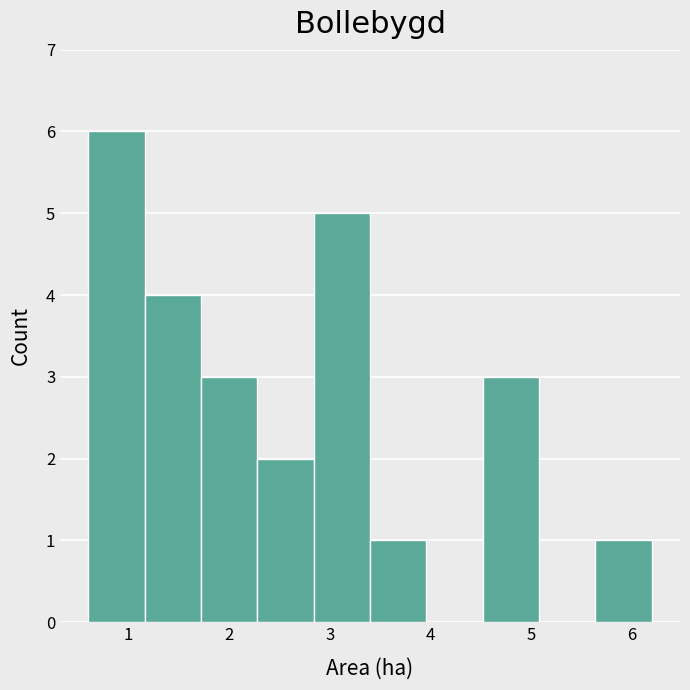

Reading left to right, transcribe this chart: for each bar, give the range it covers on the x-axis and its height. Neither the bar edges nor the heights are printed on the chart, so give them approximately, as read against the axes.

0.60 to 1.16: 6
1.16 to 1.72: 4
1.72 to 2.28: 3
2.28 to 2.84: 2
2.84 to 3.40: 5
3.40 to 3.96: 1
3.96 to 4.52: 0
4.52 to 5.08: 3
5.08 to 5.64: 0
5.64 to 6.20: 1